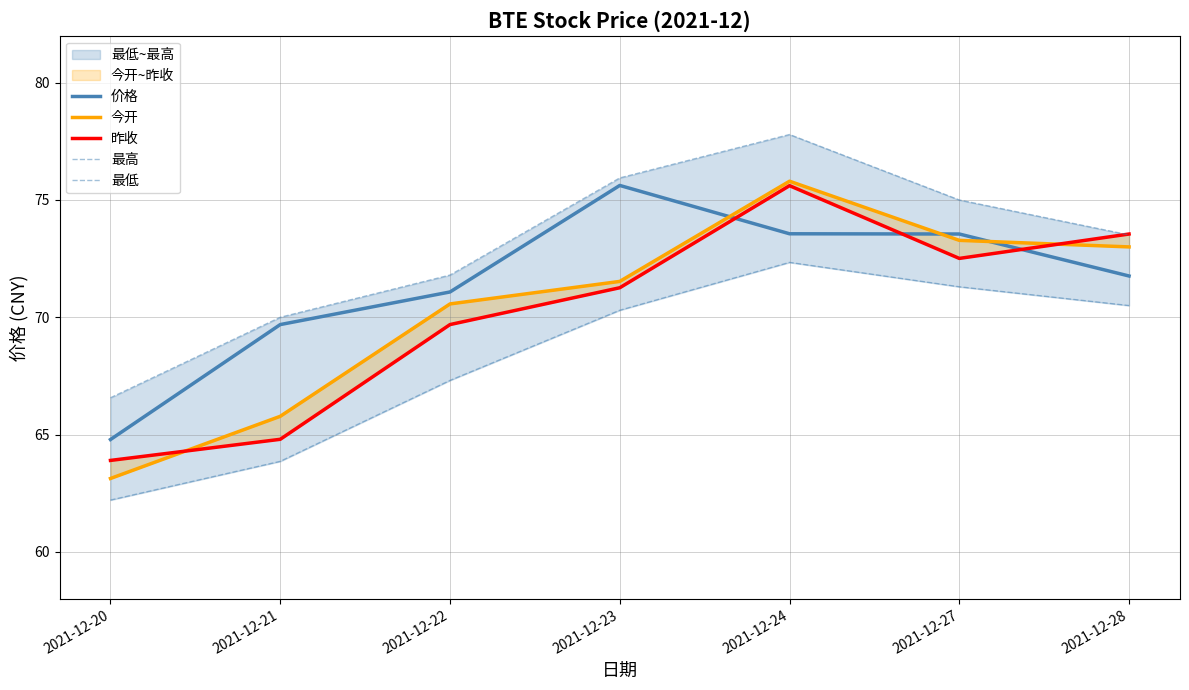

What is the total value across all series at 2021-12-28?

362.3